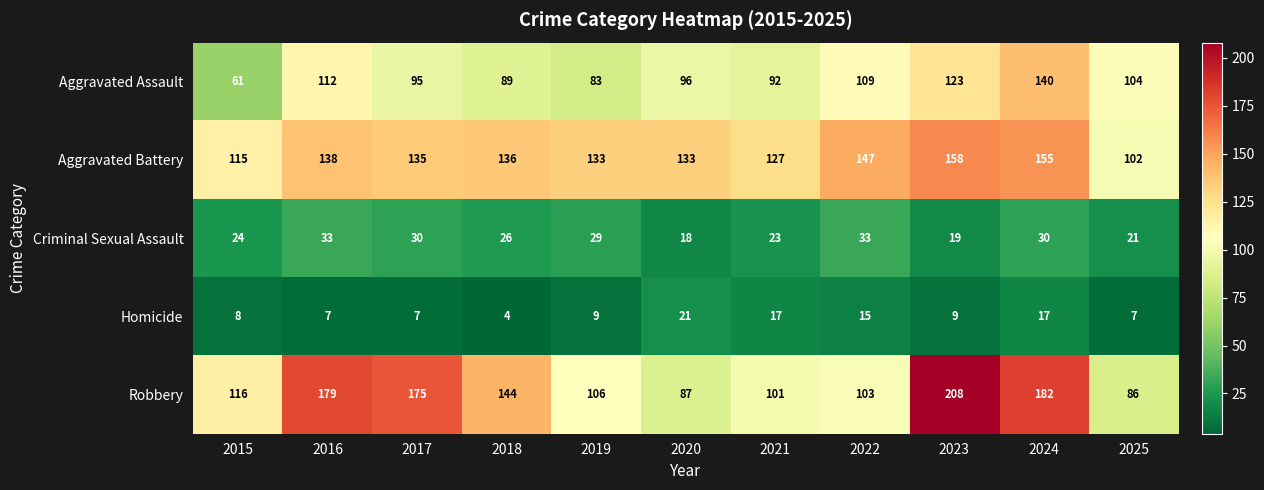

What is the sum of the Aggravated Assault values at 2015 and 2023?

184